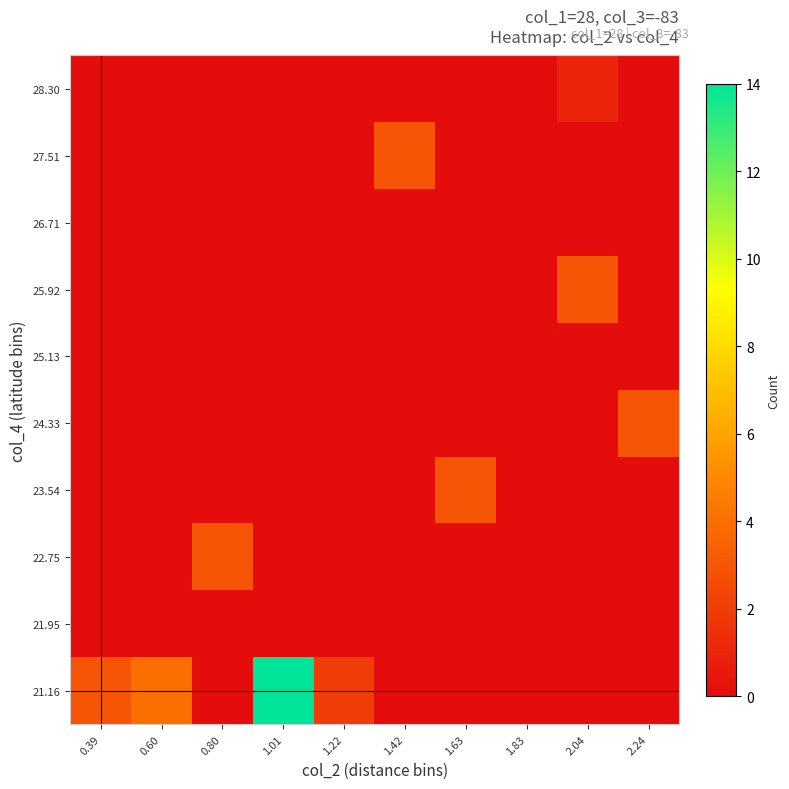

Reading left to right, transcribe all the data shown in this chart.

21.16: 0.39=3	0.60=4	0.80=0	1.01=14	1.22=2	1.42=0	1.63=0	1.83=0	2.04=0	2.24=0
21.95: 0.39=0	0.60=0	0.80=0	1.01=0	1.22=0	1.42=0	1.63=0	1.83=0	2.04=0	2.24=0
22.75: 0.39=0	0.60=0	0.80=3	1.01=0	1.22=0	1.42=0	1.63=0	1.83=0	2.04=0	2.24=0
23.54: 0.39=0	0.60=0	0.80=0	1.01=0	1.22=0	1.42=0	1.63=3	1.83=0	2.04=0	2.24=0
24.33: 0.39=0	0.60=0	0.80=0	1.01=0	1.22=0	1.42=0	1.63=0	1.83=0	2.04=0	2.24=3
25.13: 0.39=0	0.60=0	0.80=0	1.01=0	1.22=0	1.42=0	1.63=0	1.83=0	2.04=0	2.24=0
25.92: 0.39=0	0.60=0	0.80=0	1.01=0	1.22=0	1.42=0	1.63=0	1.83=0	2.04=3	2.24=0
26.71: 0.39=0	0.60=0	0.80=0	1.01=0	1.22=0	1.42=0	1.63=0	1.83=0	2.04=0	2.24=0
27.51: 0.39=0	0.60=0	0.80=0	1.01=0	1.22=0	1.42=3	1.63=0	1.83=0	2.04=0	2.24=0
28.30: 0.39=0	0.60=0	0.80=0	1.01=0	1.22=0	1.42=0	1.63=0	1.83=0	2.04=1	2.24=0